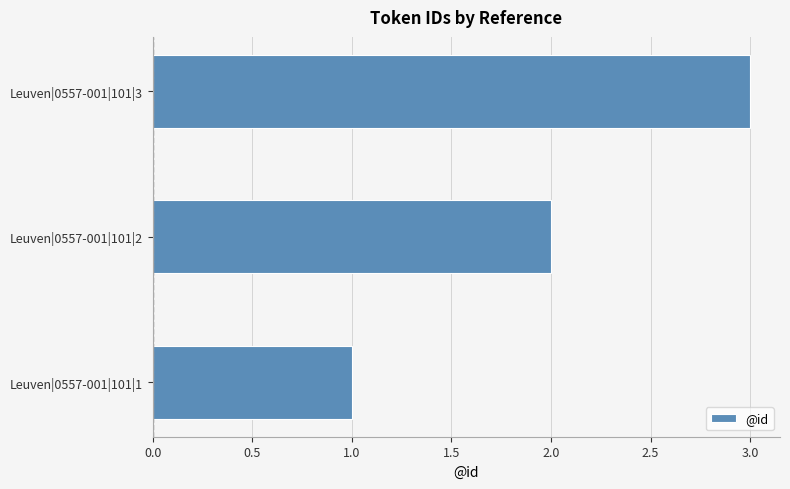

Which label corresponds to the largest value in the chart?

Leuven|0557-001|101|3